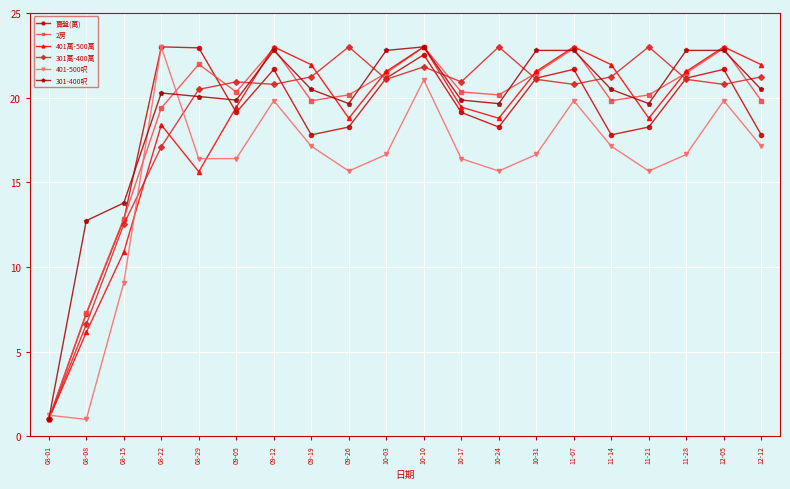

What is the label of the 11th point from the left?

10-10